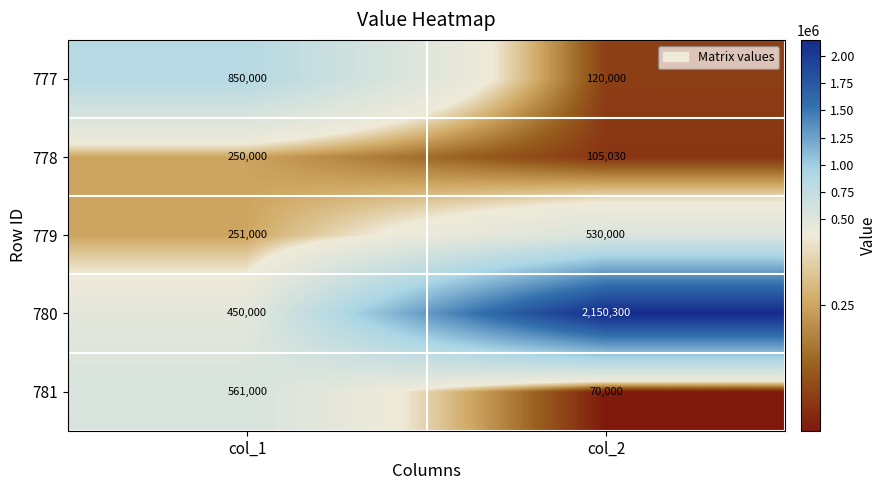

Rank the series at col_2 from lowest to highest value.

781, 778, 777, 779, 780